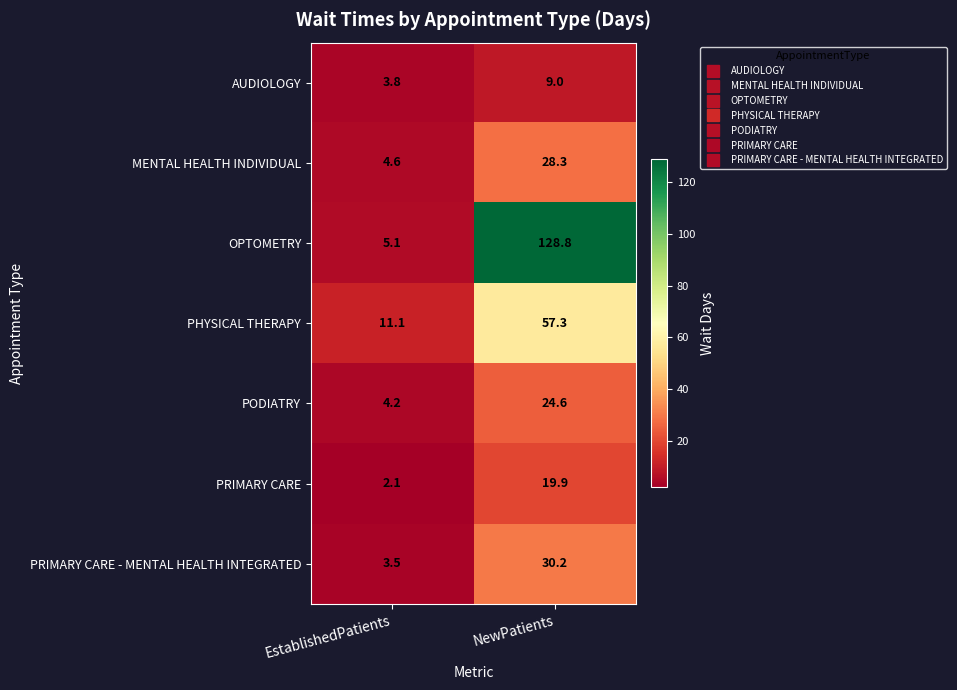

Where is OPTOMETRY nearest to the value 66?

EstablishedPatients